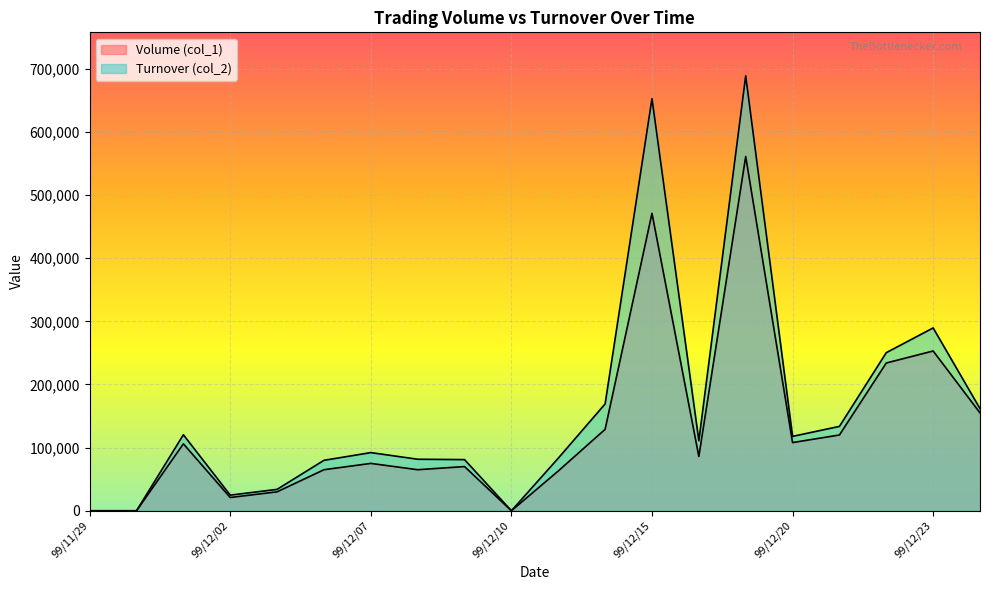

How many lines are shown in the chart?

2